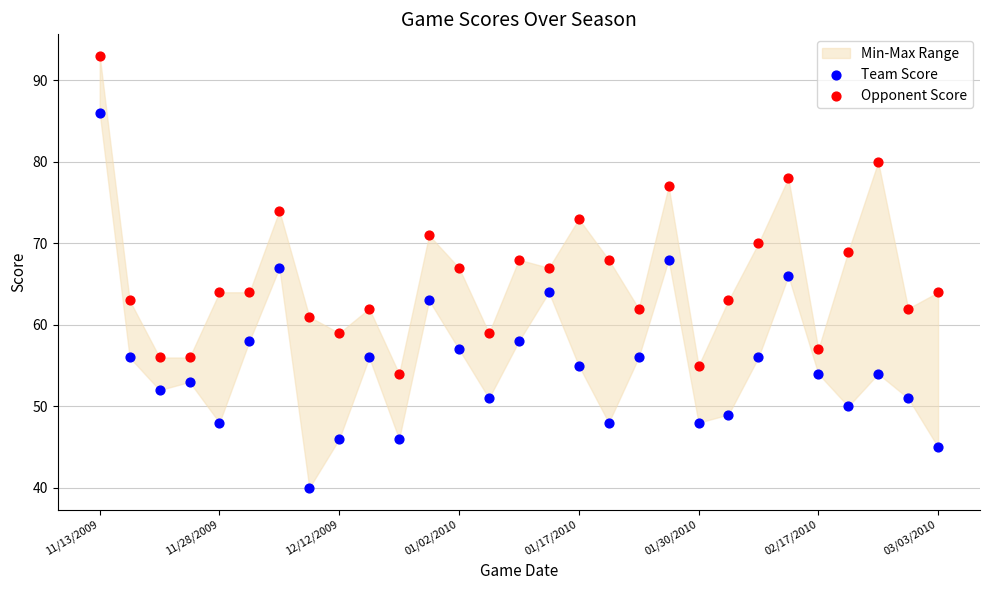

Across all data points, what is the range of Y values (max minus min)?

53